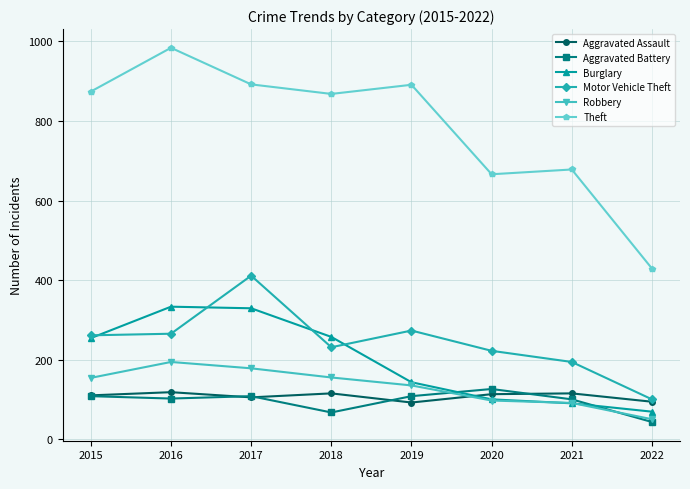

What is the greatest value displayed?

984